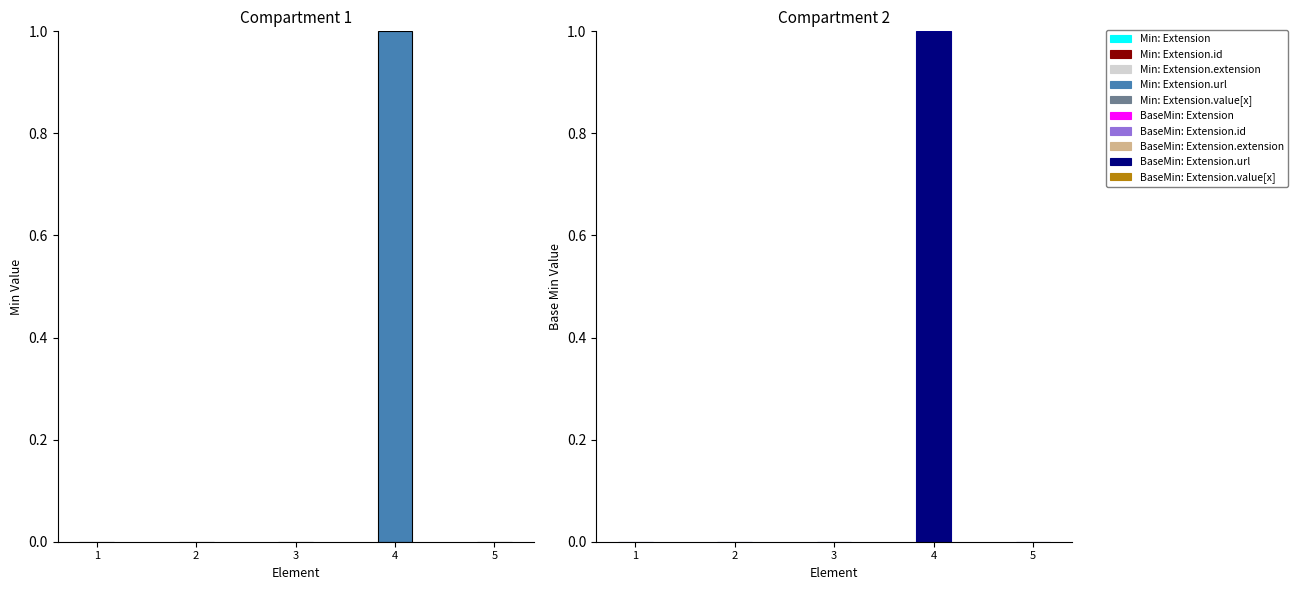

Rank the series at Extension.extension from highest to lowest value.

Min, Base Min